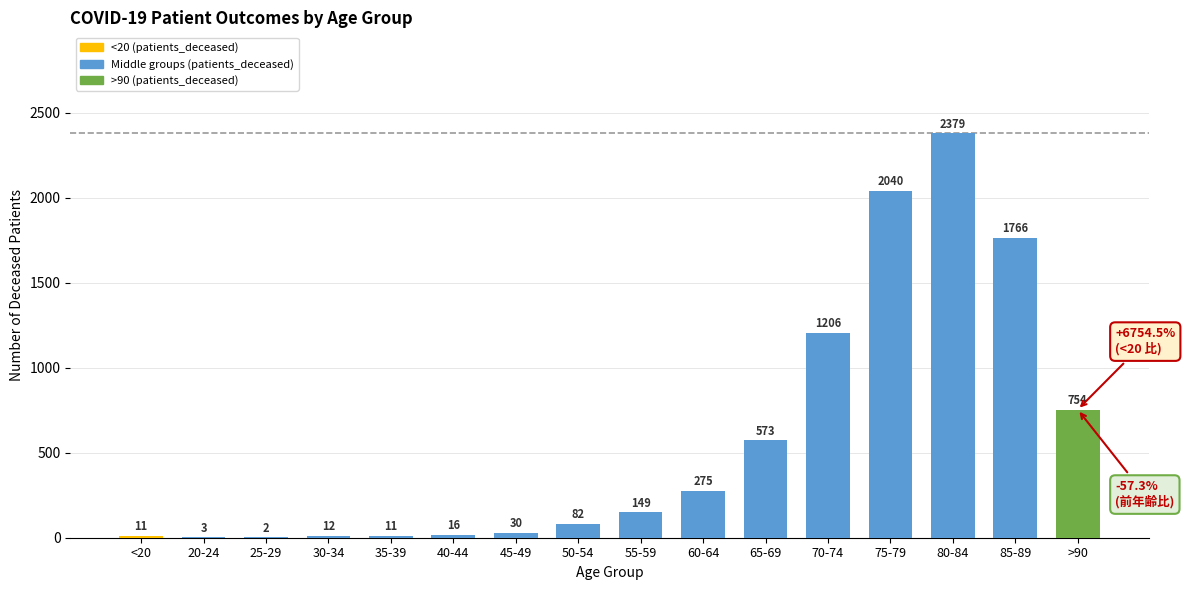

Reading right to left, extract all data points from this chart.

754	1766	2379	2040	1206	573	275	149	82	30	16	11	12	2	3	11